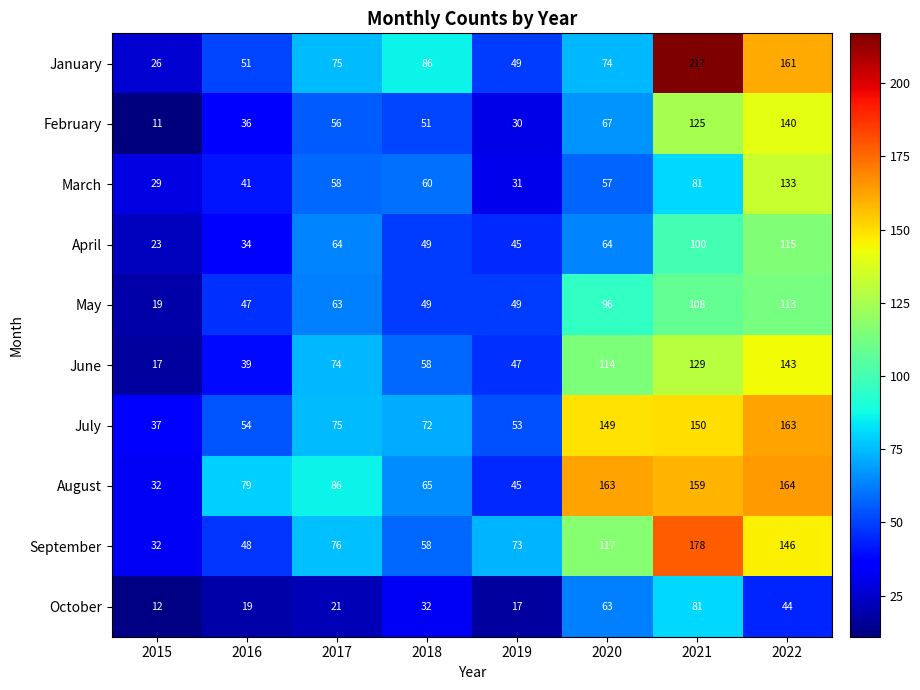

What is the greatest value displayed?

217